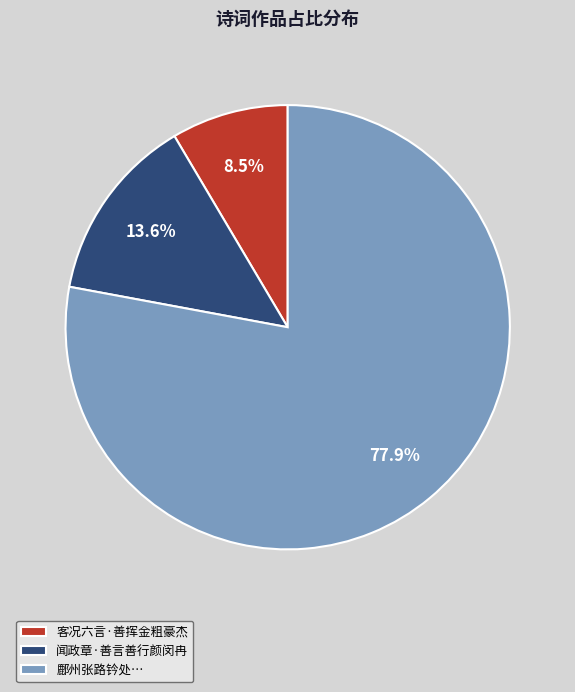

Rank the categories by value from highest to lowest.

鄜州张路钤处…, 闻政章·善言善行颜闵冉, 客况六言·善挥金粗豪杰